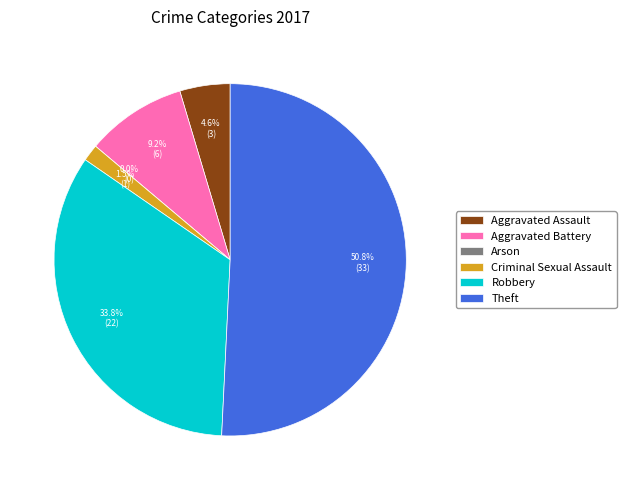

What is the majority slice?

Theft